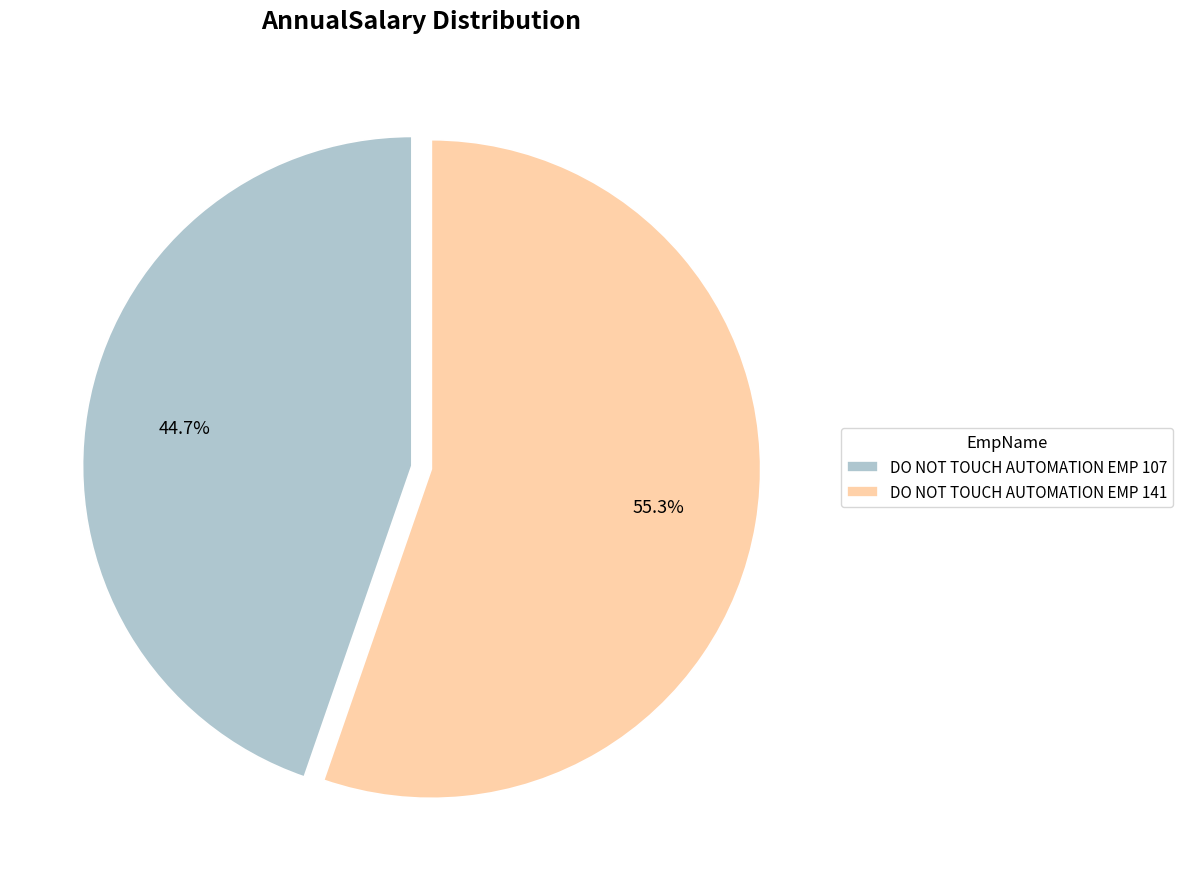

The DO NOT TOUCH AUTOMATION EMP 141 slice represents 42% of the pie. True or false?

False